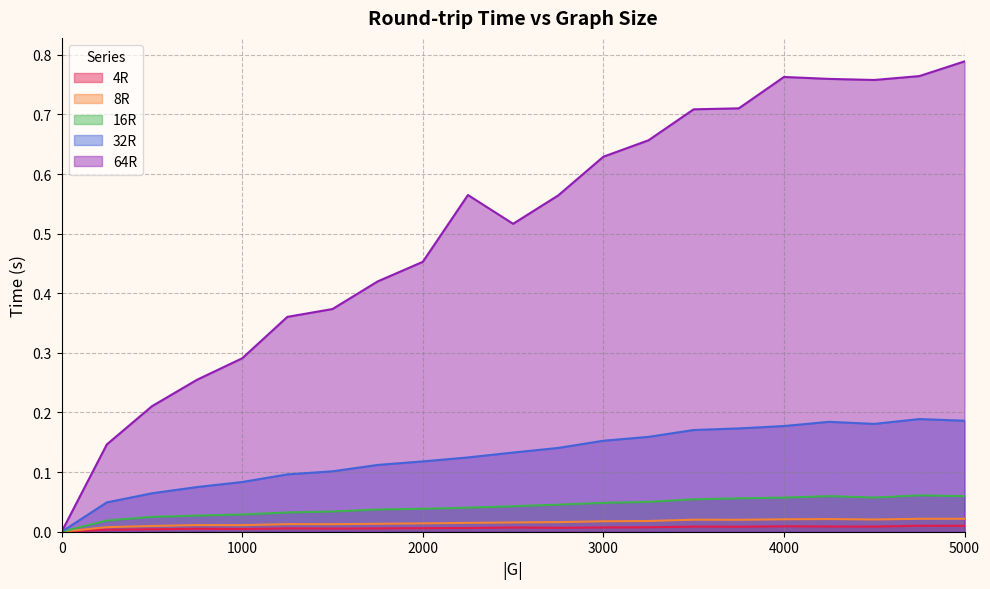

Where do 32R and 4R first cross each other?

0 and 250